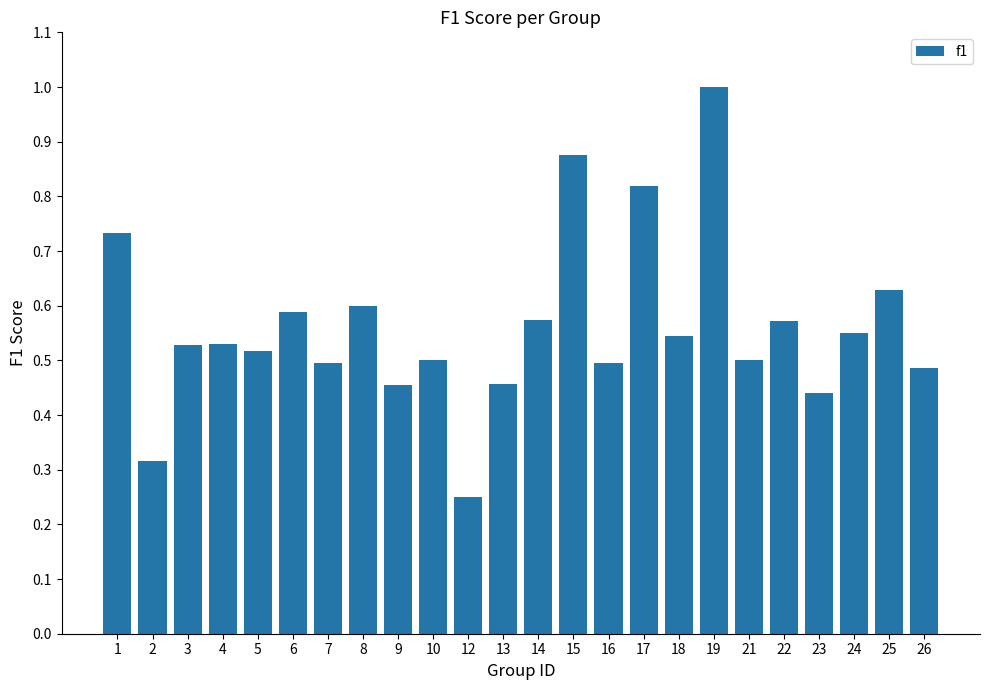

True or false: the data shows 0.5 at 16.

True